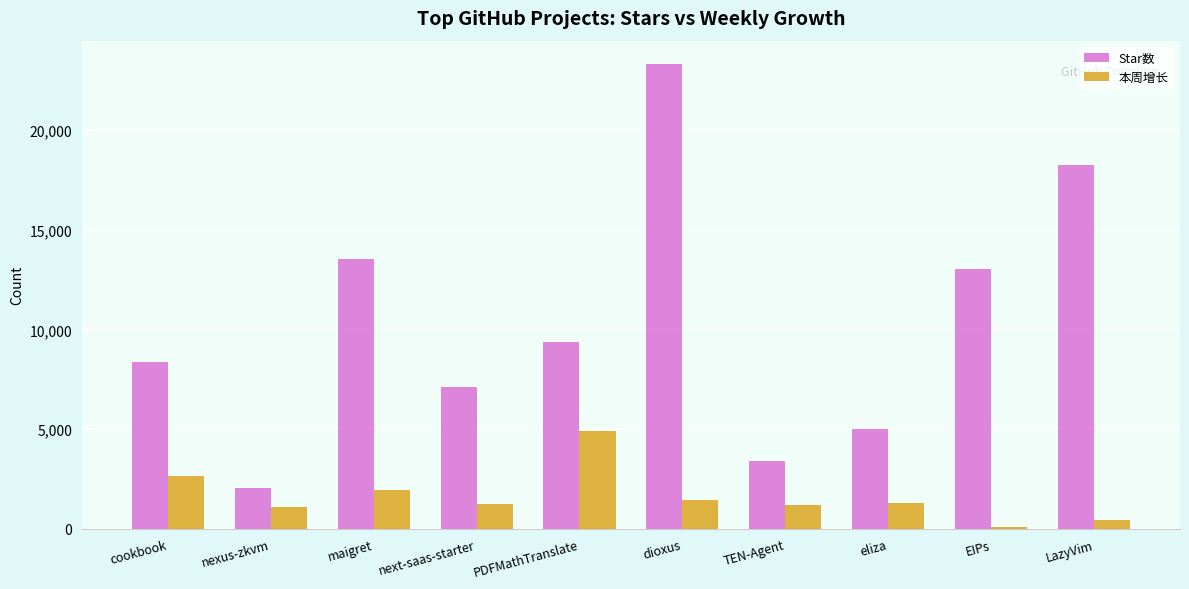

The Star数 series shows 2046 at nexus-zkvm. True or false?

True